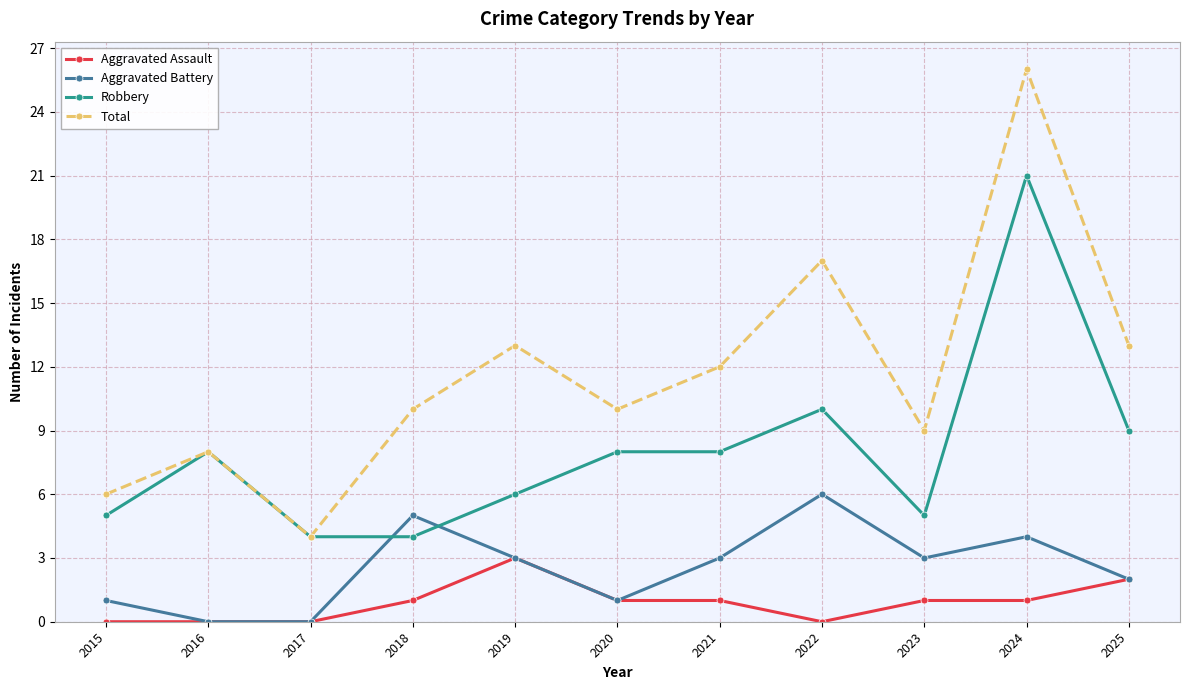

True or false: Total has a value of 13 at 2025.

True